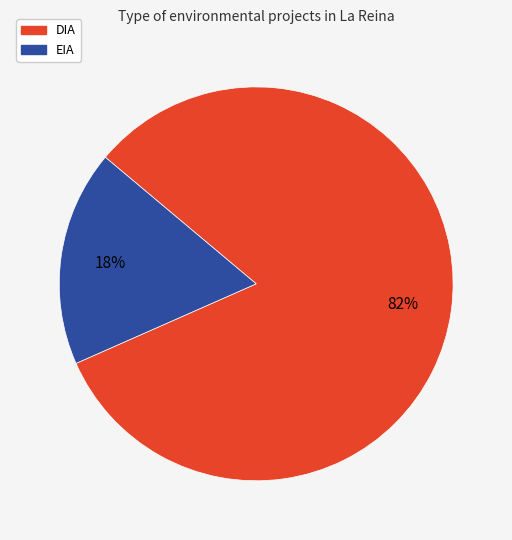

Does EIA account for over 50% of the chart?

No